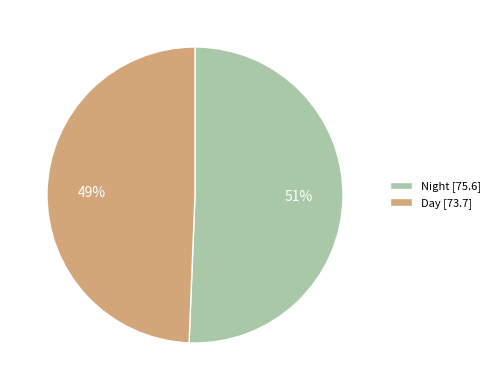

Which slice is the smallest?

Day